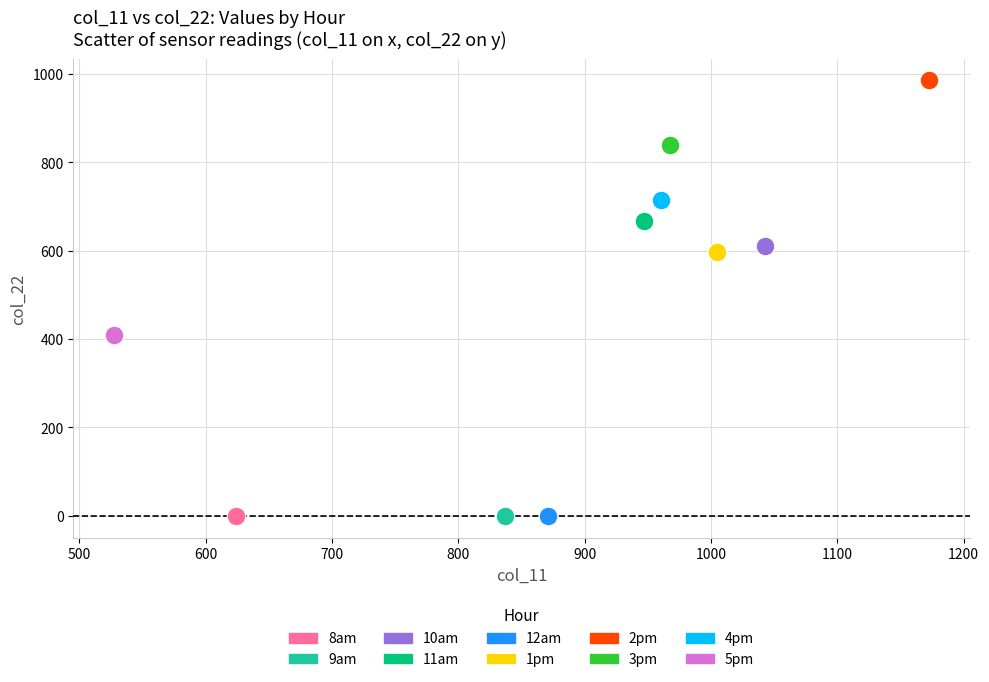

What are all the series names shown in the legend?

8am, 9am, 10am, 11am, 12am, 1pm, 2pm, 3pm, 4pm, 5pm